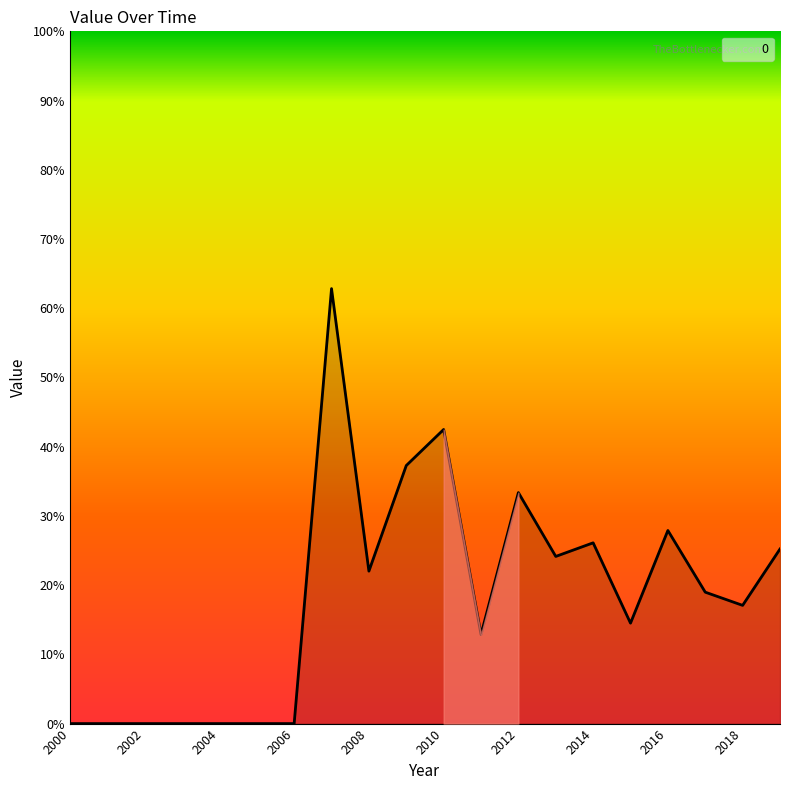

Rank the categories by value from lowest to highest.

2000-06-15, 2001-06-15, 2002-06-15, 2003-06-15, 2004-06-15, 2005-06-15, 2006-06-15, 2011-06-15, 2015-06-15, 2018-06-15, 2017-06-15, 2008-06-15, 2013-06-15, 2019-06-15, 2014-06-15, 2016-06-15, 2012-06-15, 2009-06-15, 2010-06-15, 2007-06-15